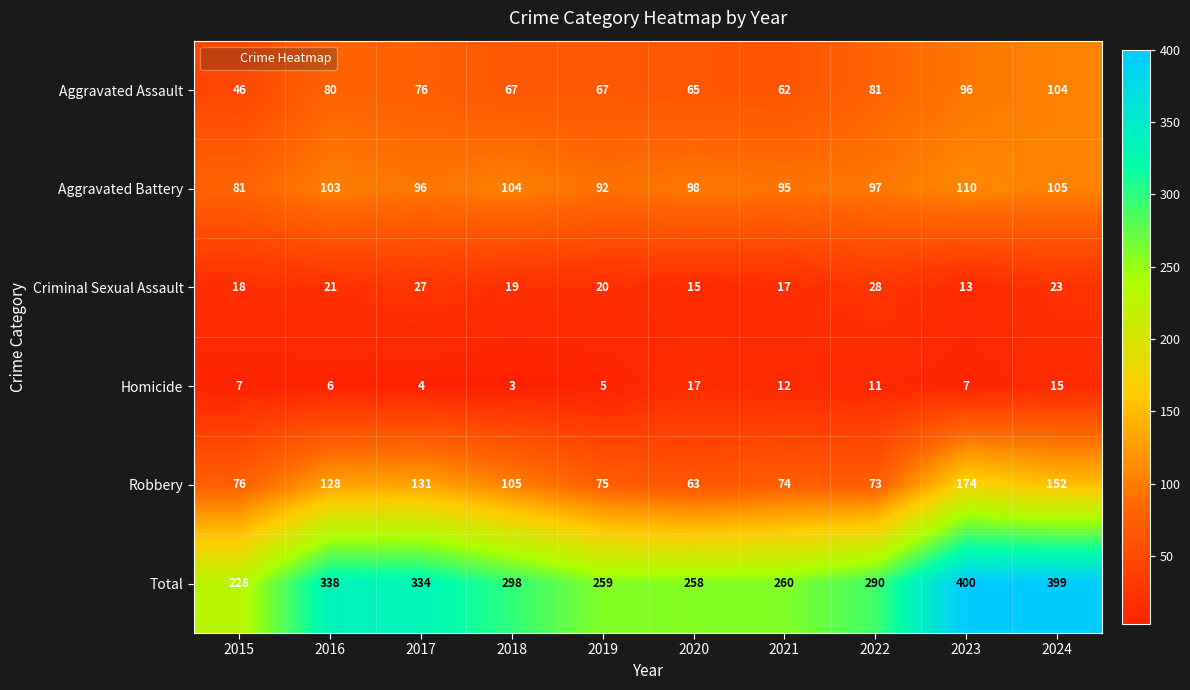

List the series in order of their peak value, lowest first.

Homicide, Criminal Sexual Assault, Aggravated Assault, Aggravated Battery, Robbery, Total